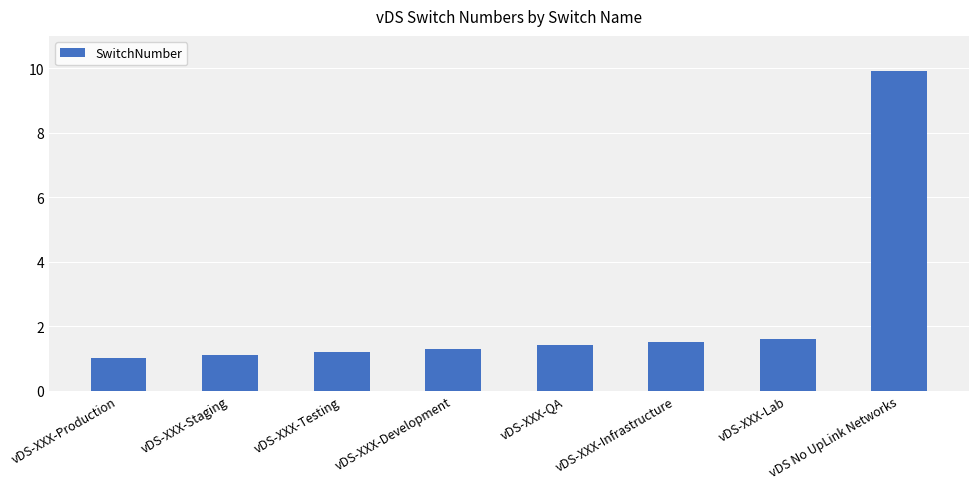

Rank the categories by value from highest to lowest.

vDS No UpLink Networks, vDS-XXX-Lab, vDS-XXX-Infrastructure, vDS-XXX-QA, vDS-XXX-Development, vDS-XXX-Testing, vDS-XXX-Staging, vDS-XXX-Production